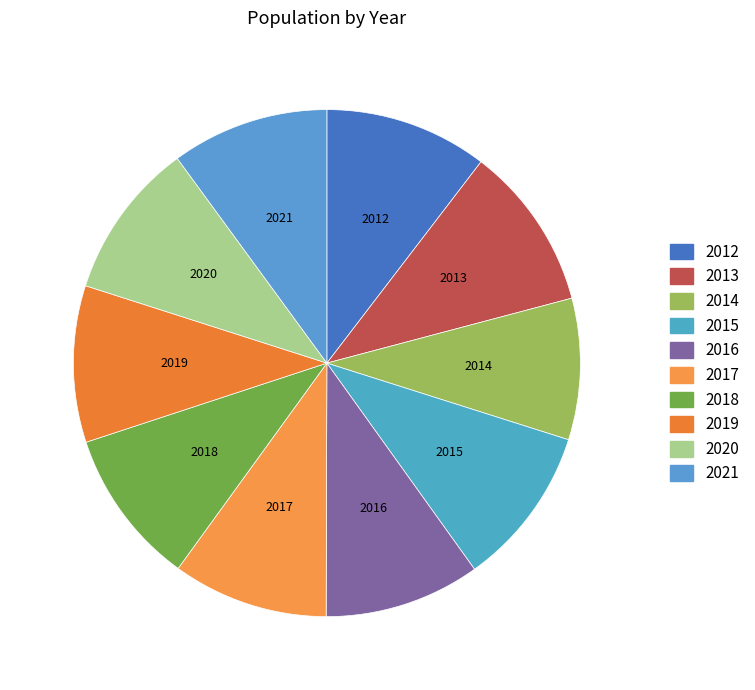

Is it true that 2021 is 1% of the pie?

False